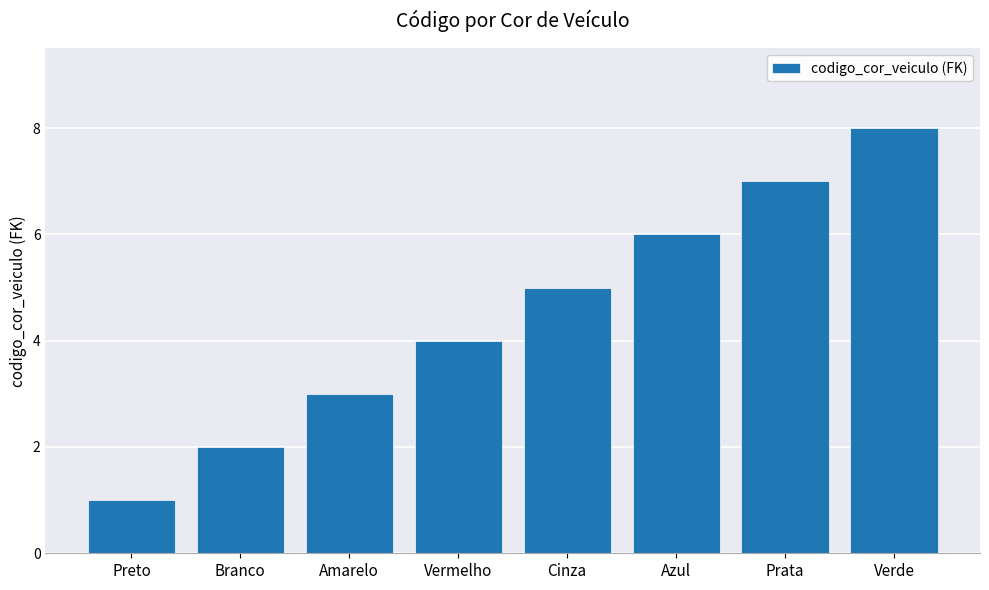

Are the bars grouped side by side (vs. stacked)?

No